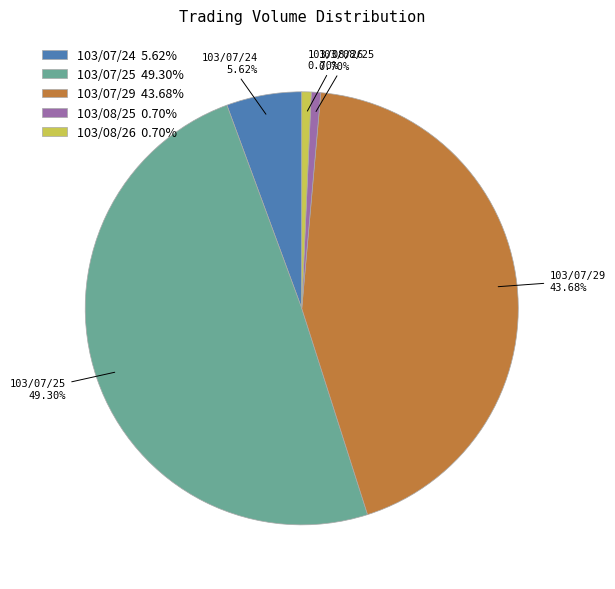

How much of the chart is everything except 103/07/24?

94.4%